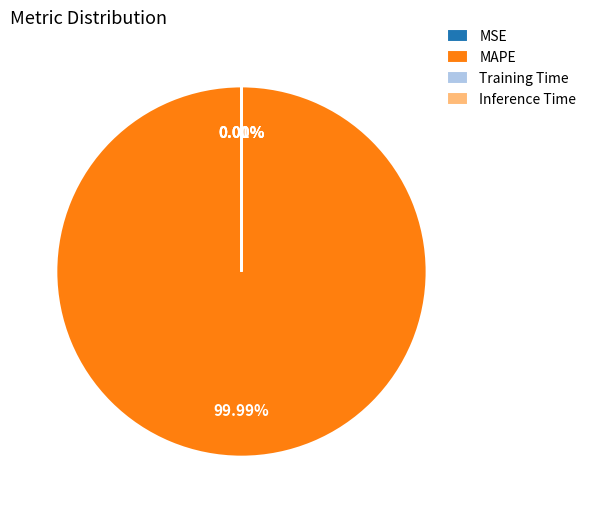

To the nearest percent, what is the combined percentage of Training Time and MAPE?

100%